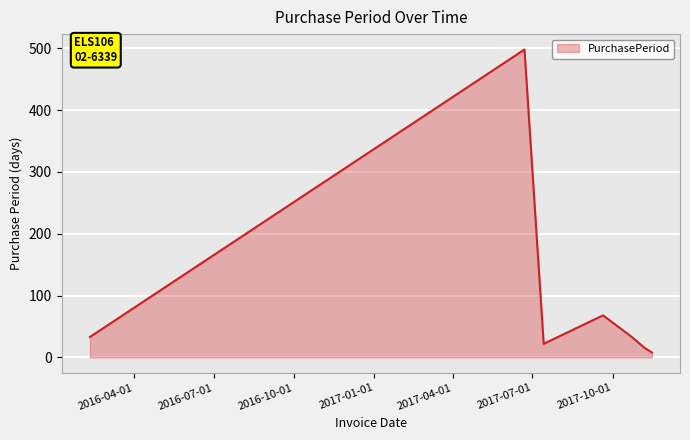

What is the sum of all values?

677